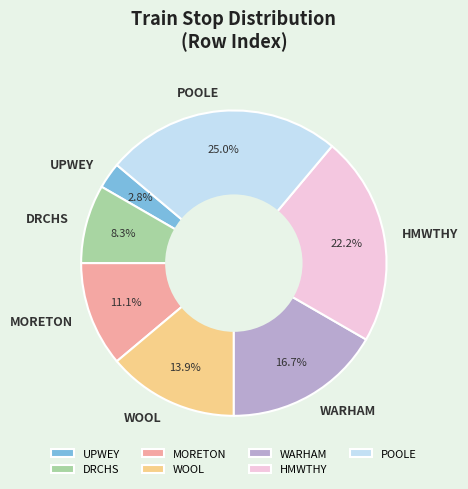

Rank the categories by value from highest to lowest.

POOLE, HMWTHY, WARHAM, WOOL, MORETON, DRCHS, UPWEY